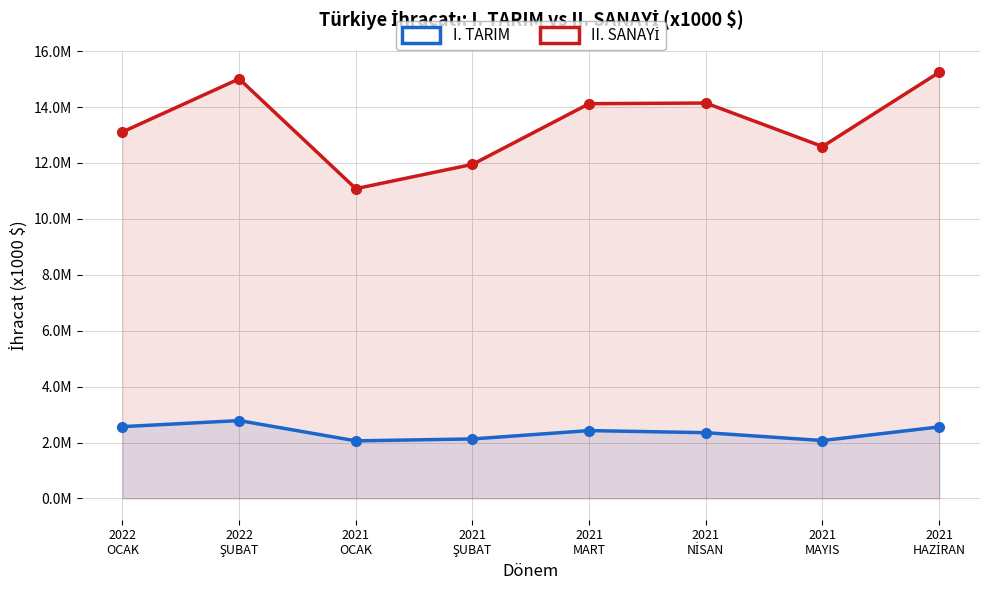

At which category is the sum across all series the highest?

2021
HAZİRAN